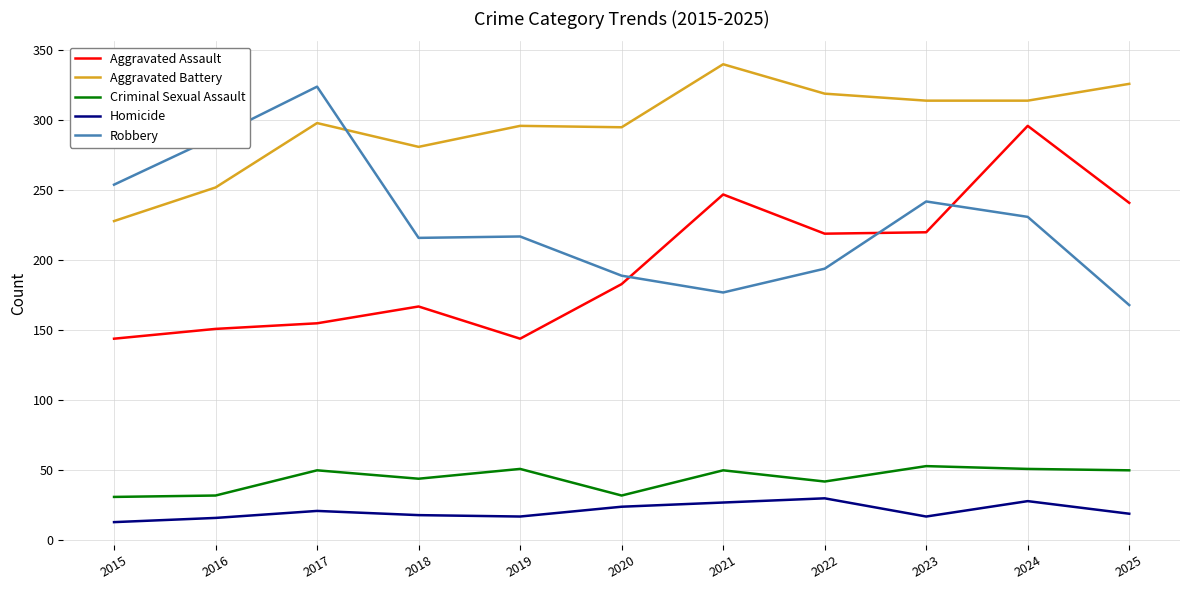

What is the sum of all Robbery values?

2500